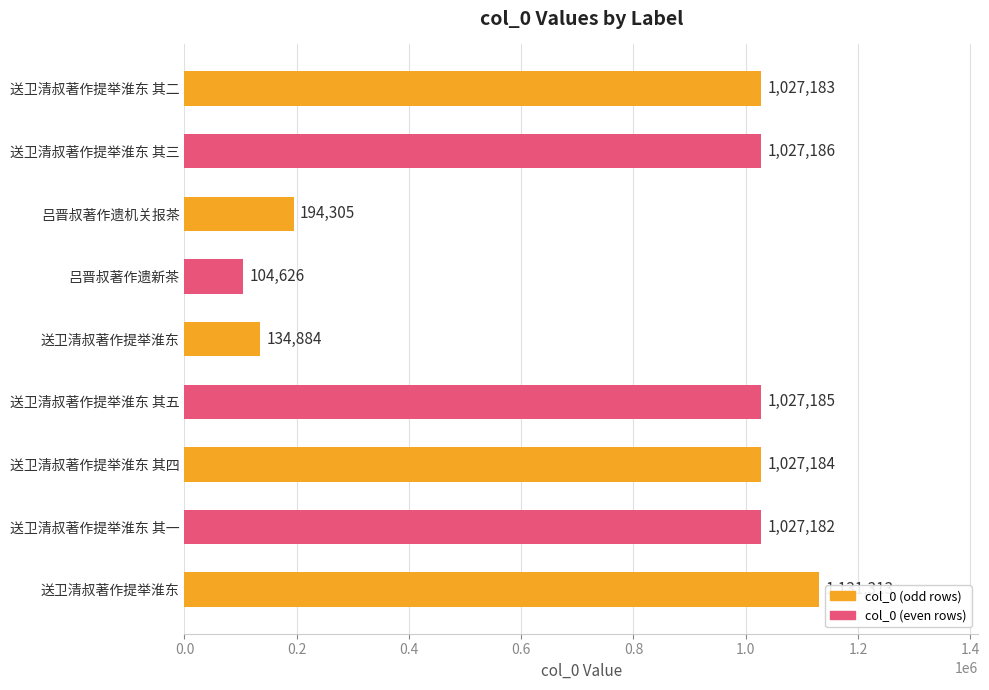

Does the chart contain any negative values?

No